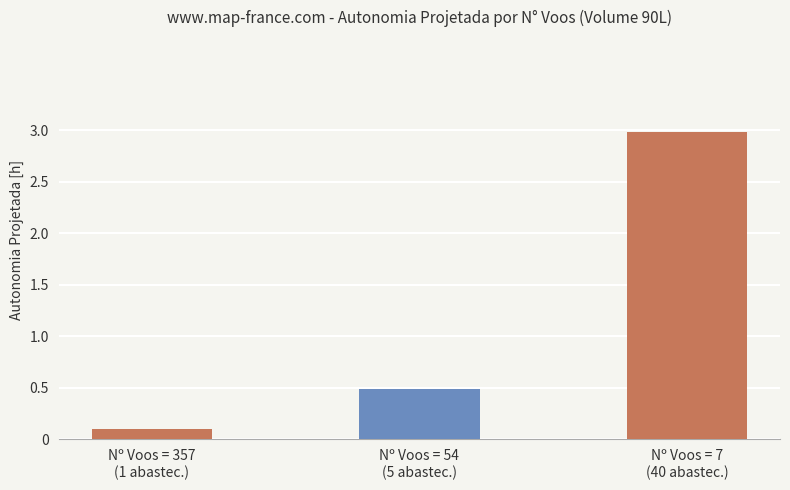

What is the label of the 2nd bar from the right?

Nº Voos = 54
(5 abastec.)